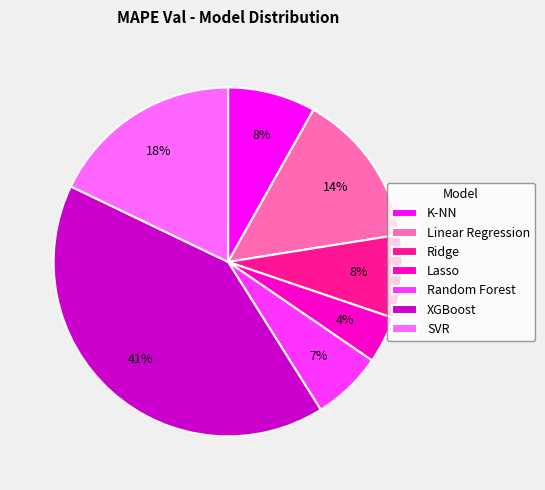

What percentage is the SVR slice, to the nearest percent?

18%